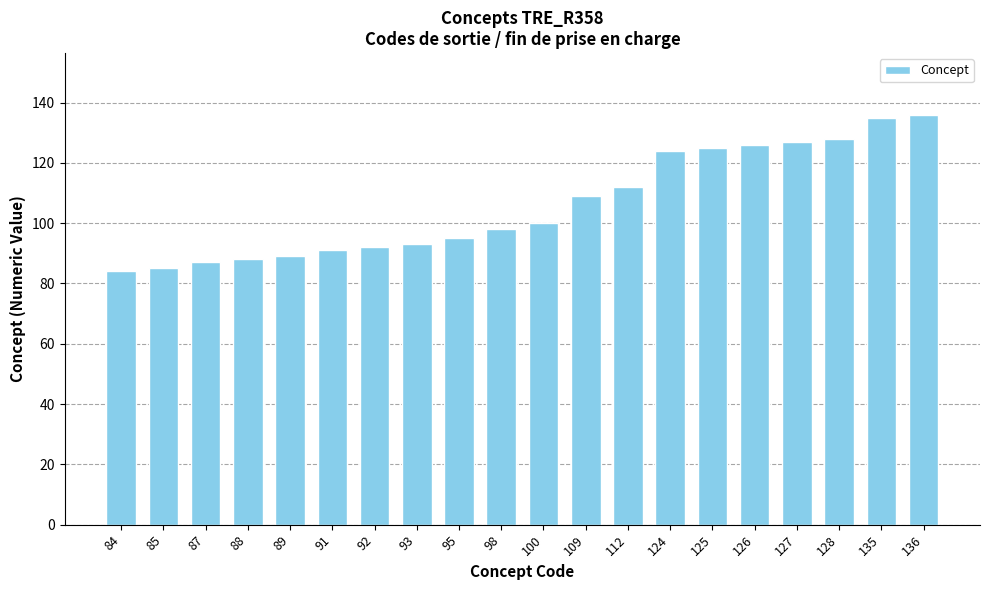

What is the approximate value at 124, to the nearest 10?

120